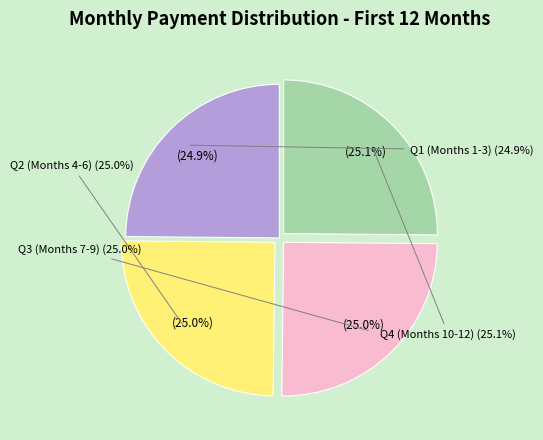

Is it true that Month 10 is 8% of the pie?

True